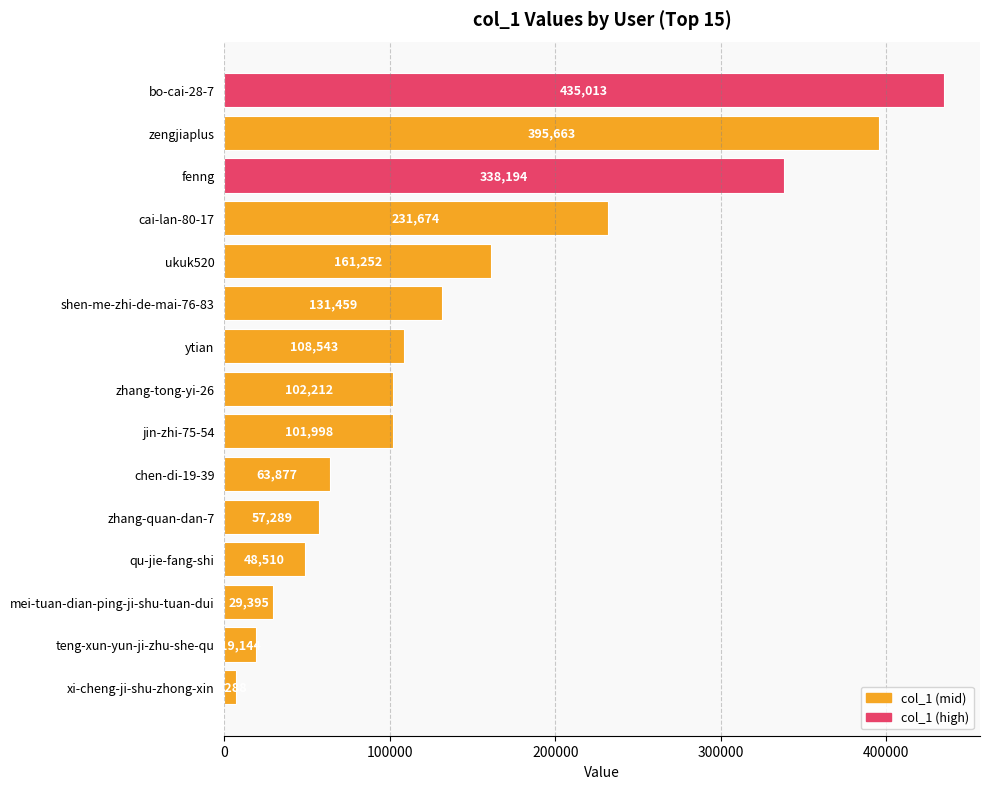

What is the value of the 12th bar from the top?

48510